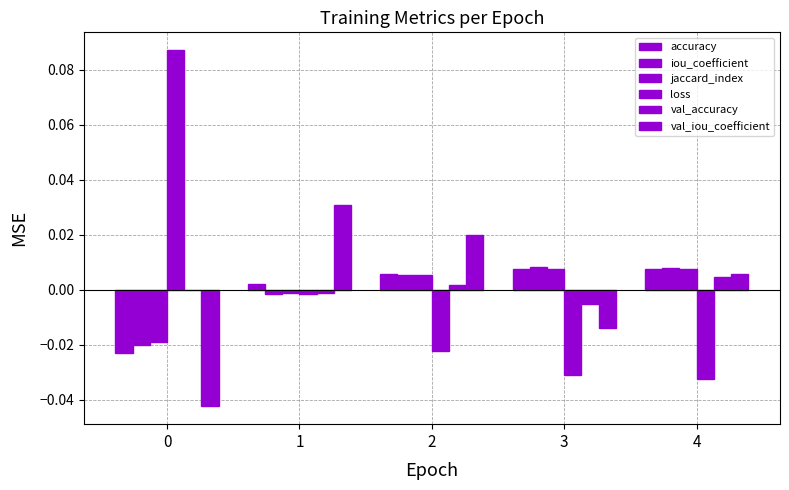

How many groups of bars are there?

5